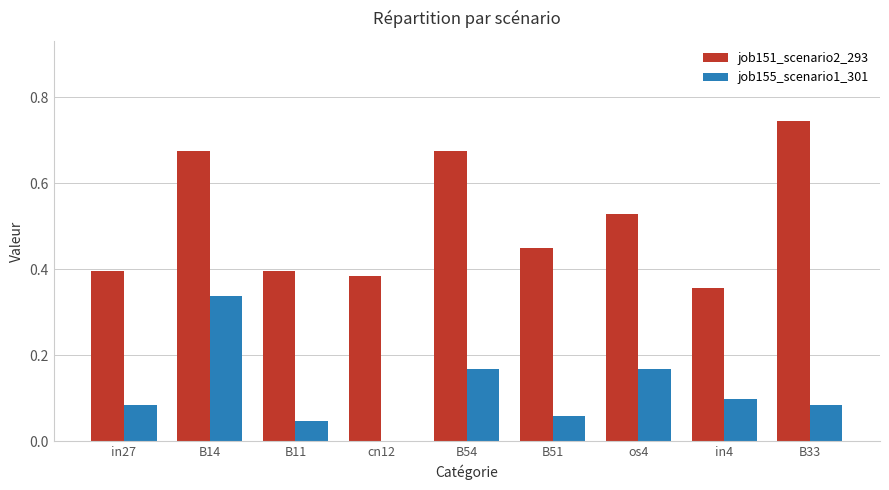

Which category has the highest value in the job155_scenario1_301 series?

B14